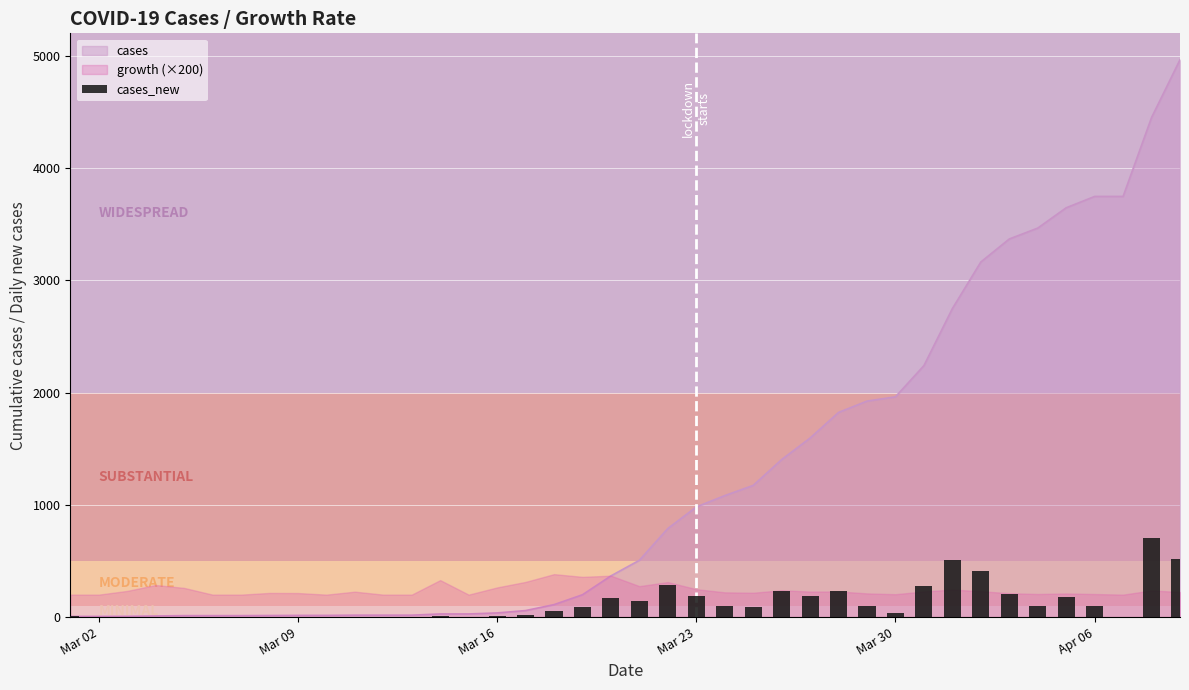

At which category does the chart reach its minimum across all series?

Mar 02